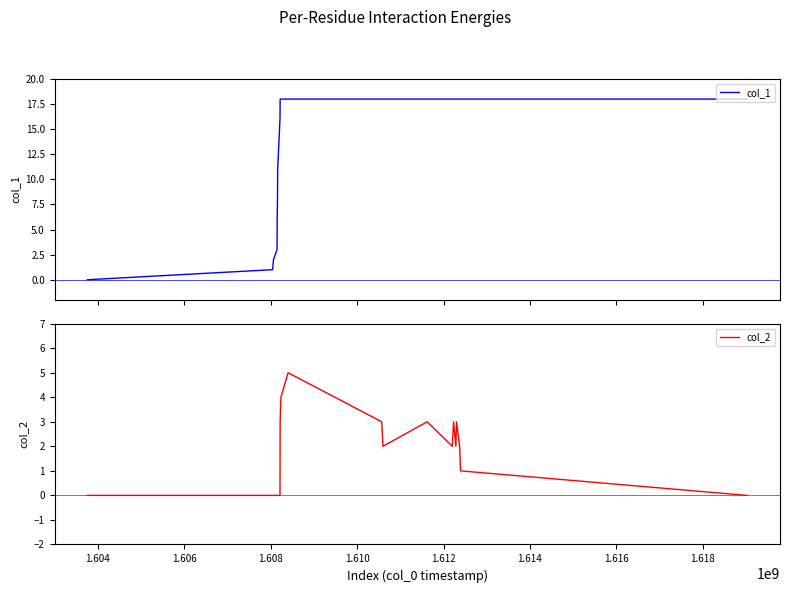

Rank the series by their maximum value, from lowest to highest.

col_2, col_1